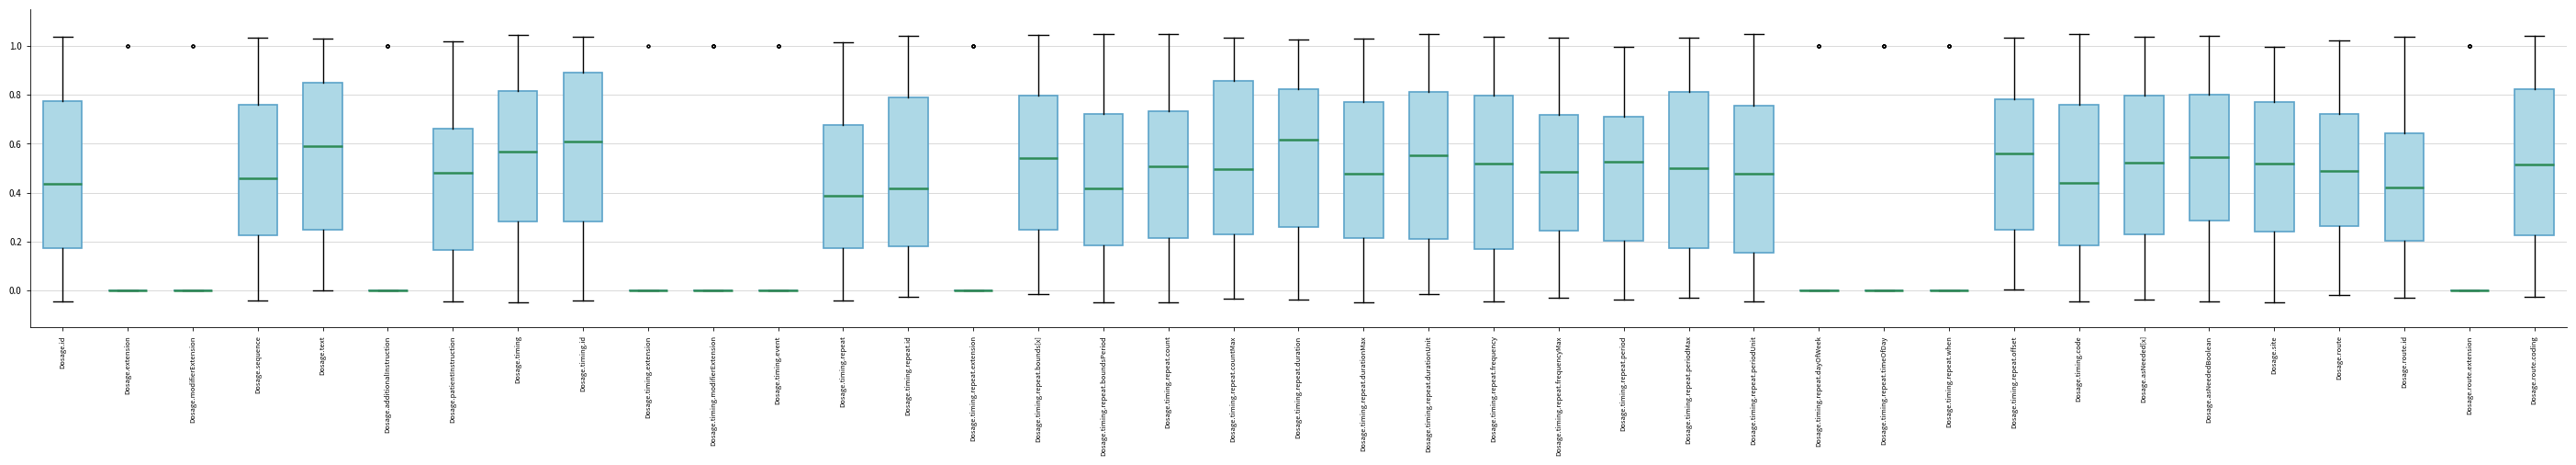

Reading left to right, read every box against the y-axis: the position of its median line, the range the box covers, and the ends of its whiskers. The values are not printed on the chart, so give them approximately, as read against the axis.

Dosage.id: median 0.44, box 0.18 to 0.78, whiskers -0.04 to 1.04
Dosage.extension: box collapsed to a line at 0.00, whiskers 0.00 to 0.00
Dosage.modifierExtension: box collapsed to a line at 0.00, whiskers 0.00 to 0.00
Dosage.sequence: median 0.46, box 0.22 to 0.76, whiskers -0.04 to 1.04
Dosage.text: median 0.60, box 0.24 to 0.86, whiskers 0.00 to 1.02
Dosage.additionalInstruction: box collapsed to a line at 0.00, whiskers 0.00 to 0.00
Dosage.patientInstruction: median 0.48, box 0.16 to 0.66, whiskers -0.04 to 1.02
Dosage.timing: median 0.56, box 0.28 to 0.82, whiskers -0.04 to 1.04
Dosage.timing.id: median 0.60, box 0.28 to 0.90, whiskers -0.04 to 1.04
Dosage.timing.extension: box collapsed to a line at 0.00, whiskers 0.00 to 0.00
Dosage.timing.modifierExtension: box collapsed to a line at 0.00, whiskers 0.00 to 0.00
Dosage.timing.event: box collapsed to a line at 0.00, whiskers 0.00 to 0.00
Dosage.timing.repeat: median 0.38, box 0.18 to 0.68, whiskers -0.04 to 1.02
Dosage.timing.repeat.id: median 0.42, box 0.18 to 0.78, whiskers -0.02 to 1.04
Dosage.timing.repeat.extension: box collapsed to a line at 0.00, whiskers 0.00 to 0.00
Dosage.timing.repeat.bounds[x]: median 0.54, box 0.24 to 0.80, whiskers -0.02 to 1.04
Dosage.timing.repeat.boundsPeriod: median 0.42, box 0.18 to 0.72, whiskers -0.04 to 1.04
Dosage.timing.repeat.count: median 0.50, box 0.22 to 0.74, whiskers -0.04 to 1.04
Dosage.timing.repeat.countMax: median 0.50, box 0.24 to 0.86, whiskers -0.04 to 1.04
Dosage.timing.repeat.duration: median 0.62, box 0.26 to 0.82, whiskers -0.04 to 1.02
Dosage.timing.repeat.durationMax: median 0.48, box 0.22 to 0.78, whiskers -0.04 to 1.04
Dosage.timing.repeat.durationUnit: median 0.56, box 0.22 to 0.82, whiskers -0.02 to 1.04
Dosage.timing.repeat.frequency: median 0.52, box 0.18 to 0.80, whiskers -0.04 to 1.04
Dosage.timing.repeat.frequencyMax: median 0.48, box 0.24 to 0.72, whiskers -0.02 to 1.04
Dosage.timing.repeat.period: median 0.52, box 0.20 to 0.72, whiskers -0.04 to 1.00
Dosage.timing.repeat.periodMax: median 0.50, box 0.18 to 0.82, whiskers -0.04 to 1.04
Dosage.timing.repeat.periodUnit: median 0.48, box 0.16 to 0.76, whiskers -0.04 to 1.04
Dosage.timing.repeat.dayOfWeek: box collapsed to a line at 0.00, whiskers 0.00 to 0.00
Dosage.timing.repeat.timeOfDay: box collapsed to a line at 0.00, whiskers 0.00 to 0.00
Dosage.timing.repeat.when: box collapsed to a line at 0.00, whiskers 0.00 to 0.00
Dosage.timing.repeat.offset: median 0.56, box 0.24 to 0.78, whiskers 0.00 to 1.04
Dosage.timing.code: median 0.44, box 0.18 to 0.76, whiskers -0.04 to 1.04
Dosage.asNeeded[x]: median 0.52, box 0.22 to 0.80, whiskers -0.04 to 1.04
Dosage.asNeededBoolean: median 0.54, box 0.28 to 0.80, whiskers -0.04 to 1.04
Dosage.site: median 0.52, box 0.24 to 0.76, whiskers -0.04 to 1.00
Dosage.route: median 0.48, box 0.26 to 0.72, whiskers -0.02 to 1.02
Dosage.route.id: median 0.42, box 0.20 to 0.64, whiskers -0.02 to 1.04
Dosage.route.extension: box collapsed to a line at 0.00, whiskers 0.00 to 0.00
Dosage.route.coding: median 0.52, box 0.22 to 0.82, whiskers -0.02 to 1.04